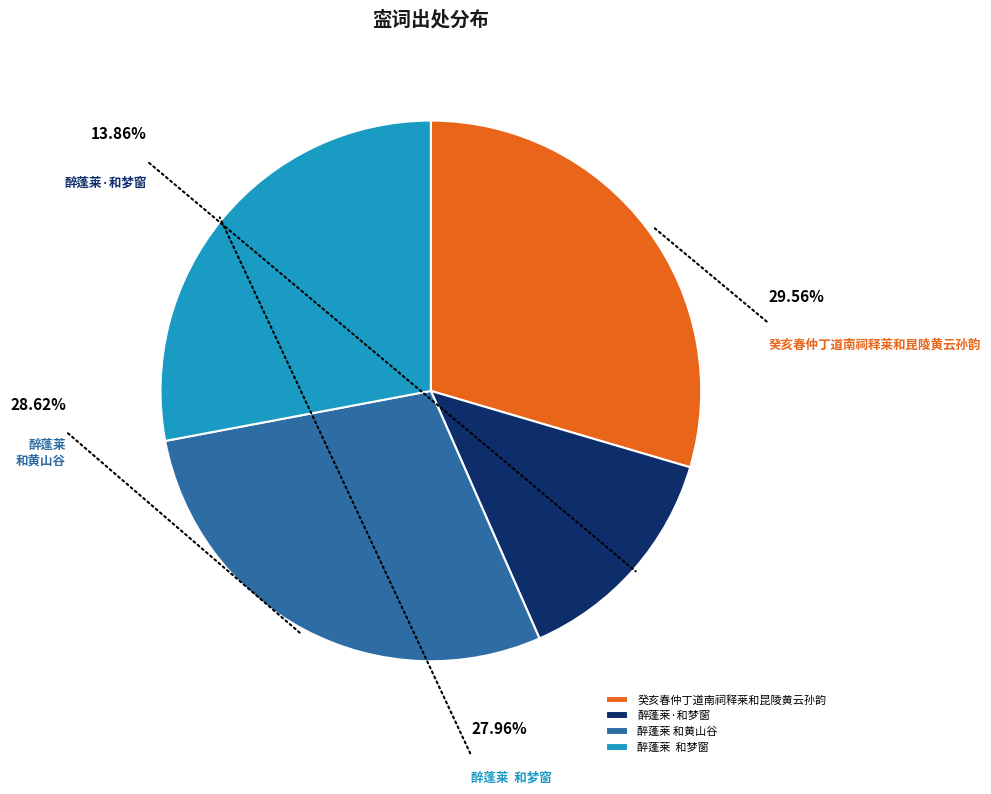

The 癸亥春仲丁道南祠释莱和昆陵黄云孙韵 slice represents 30% of the pie. True or false?

True